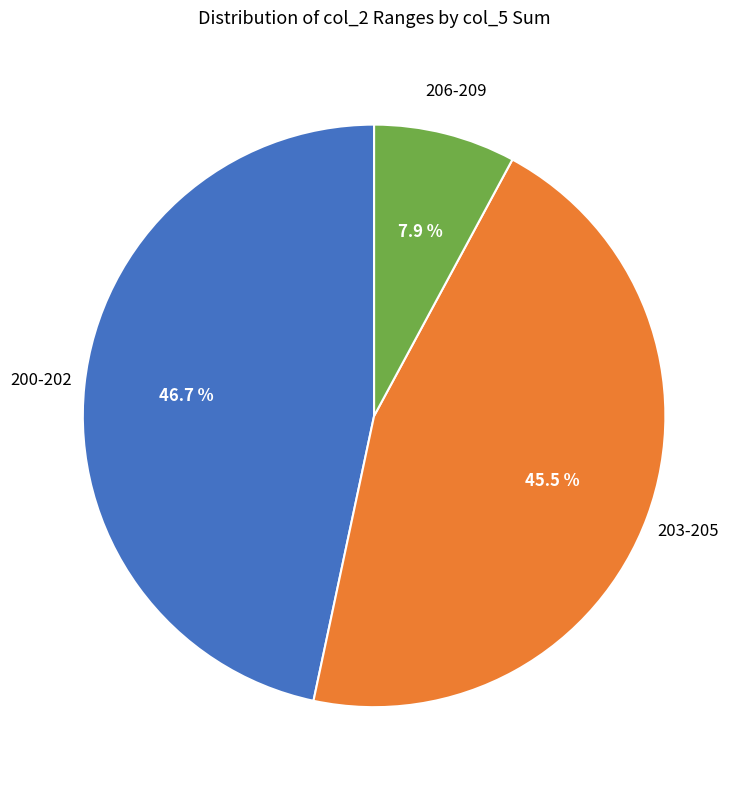

Combined, what portion of the pie is 200-202 and 206-209?

54.5%